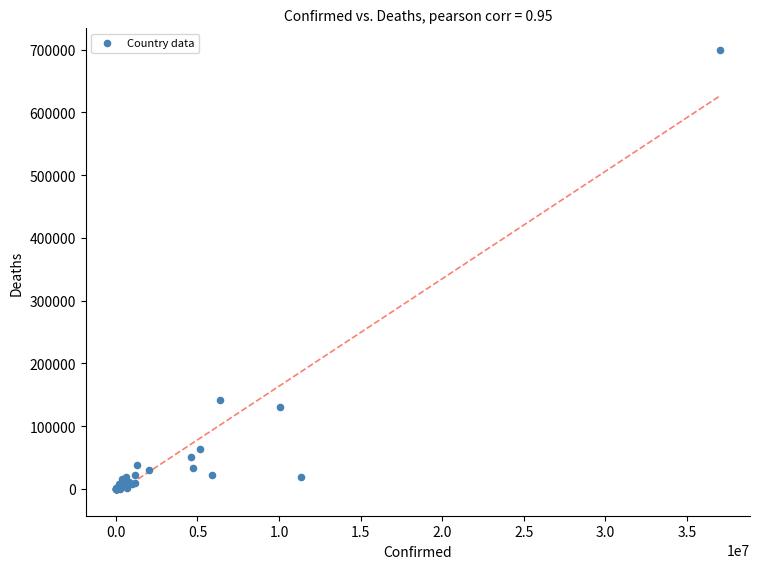

What Y value in the scatter plot is closest to 349427?

142296